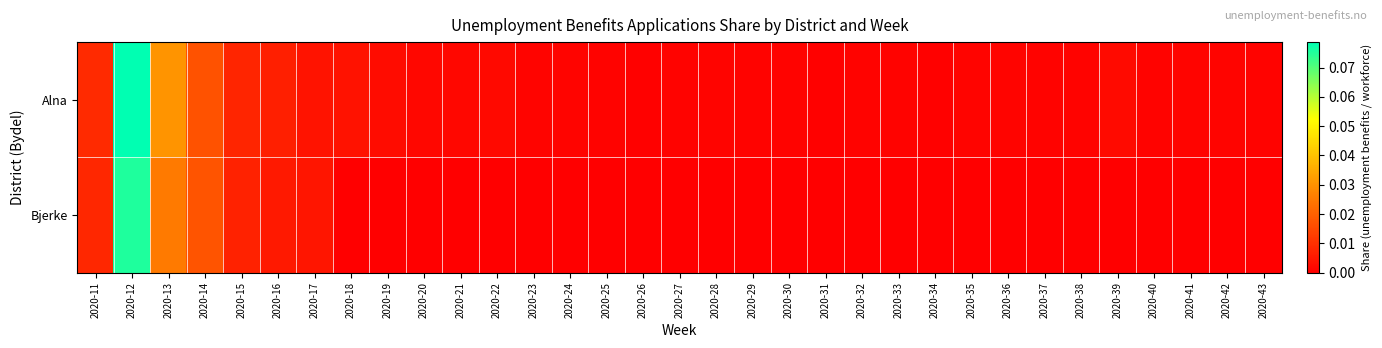

At which category does the chart reach its peak across all series?

2020-12